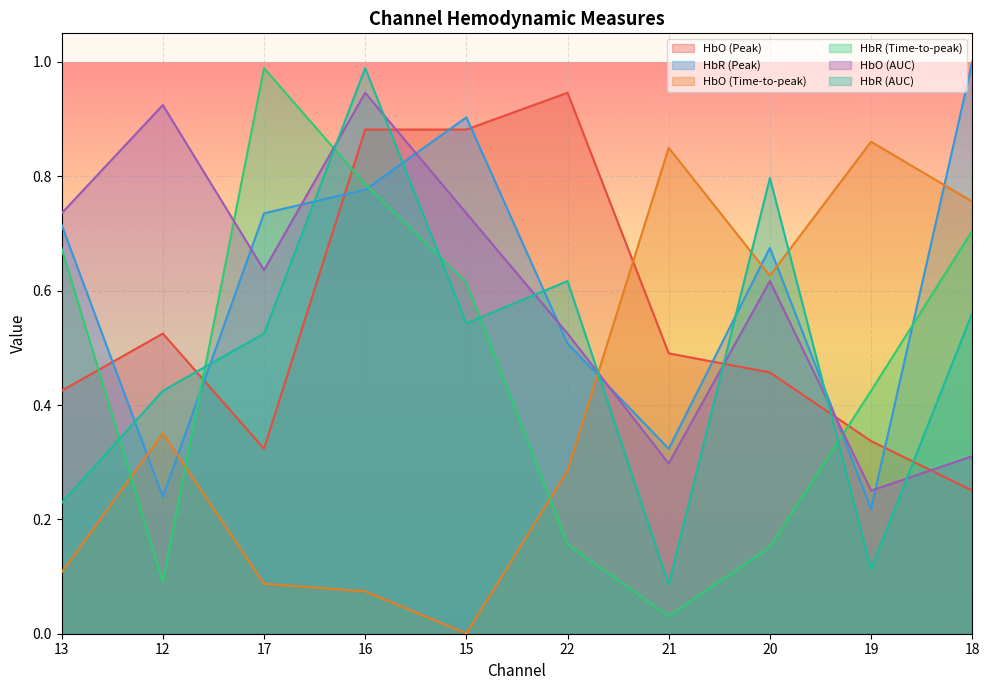

The value of HbR (Peak) at 17 is 0.7. True or false?

True